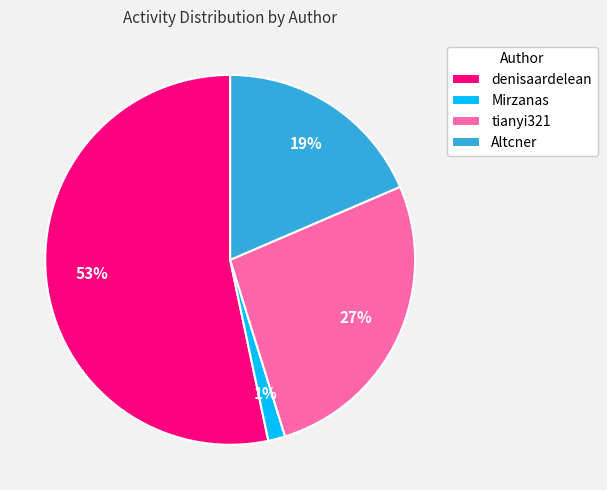

True or false: Altcner accounts for 19% of the total.

True